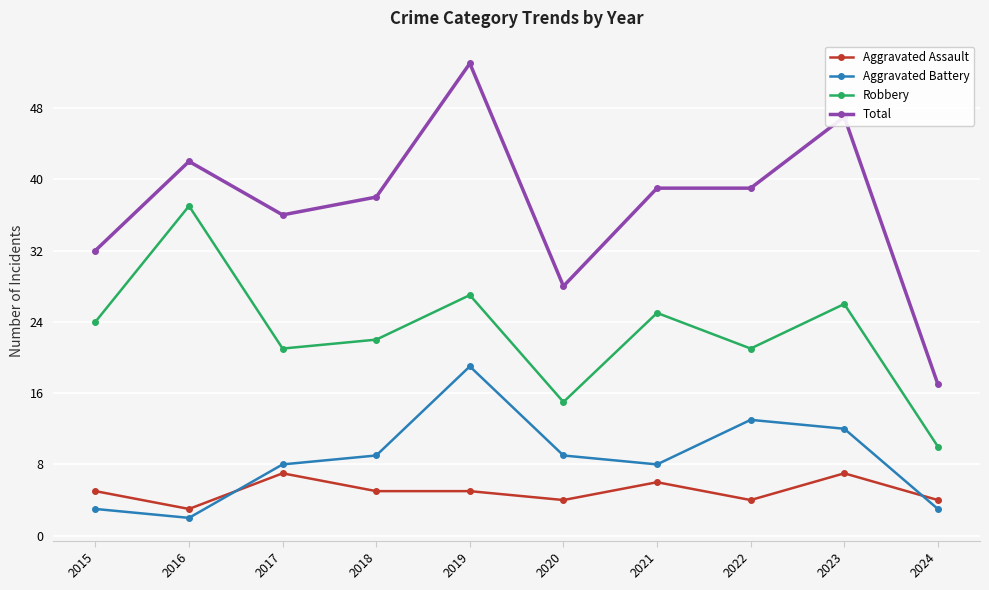

How many lines are shown in the chart?

4